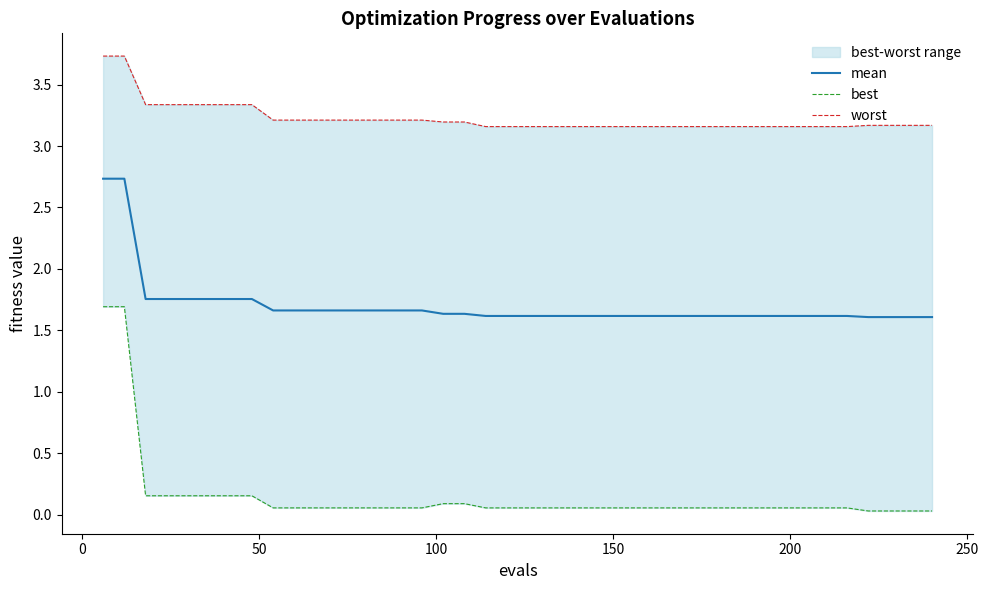

How many mean values are between 1 and 2?

38